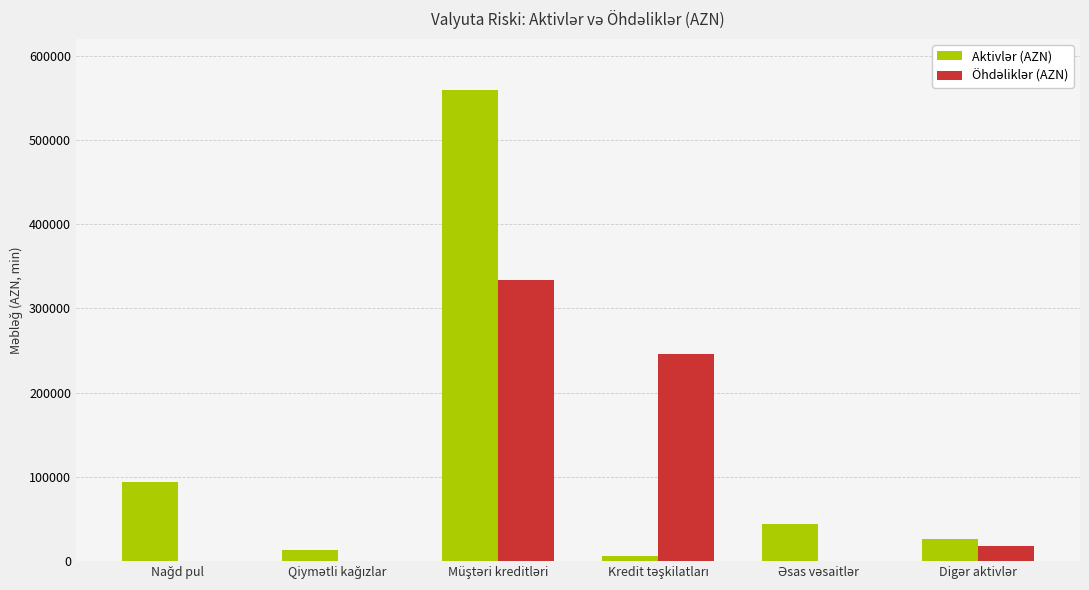

What is the greatest value displayed?

558823.4